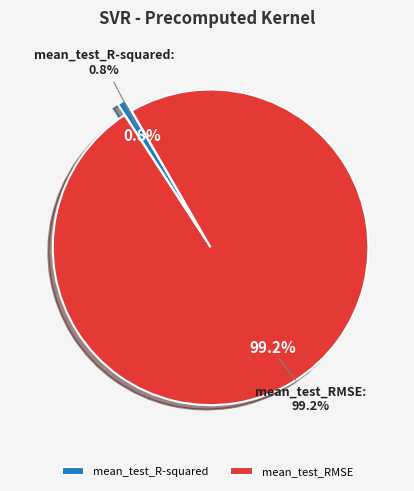

Does mean_test_R-squared represent more than half of the total?

No